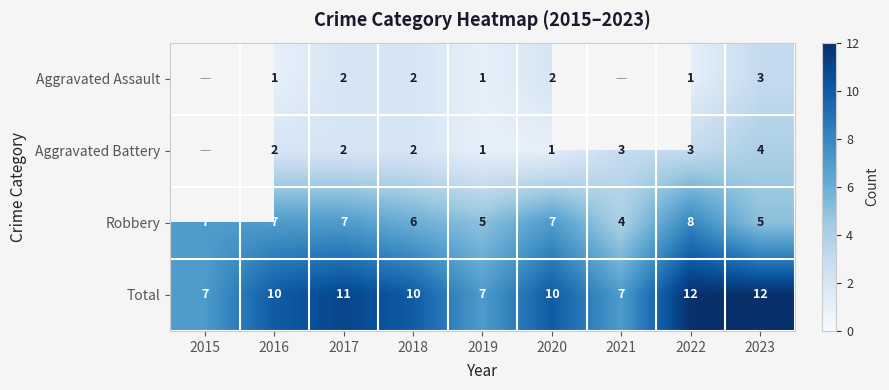

Count the Total values in the range 7 to 11.

7